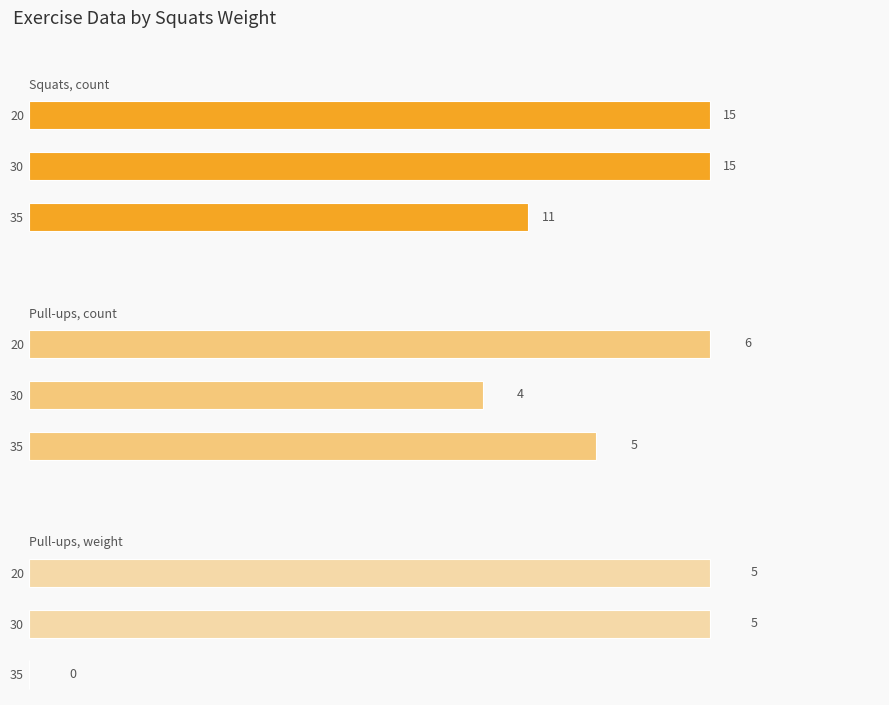

Reading right to left, what are all the values shown in this chart?

Squats, count: 11	15	15
Pull-ups, count: 5	4	6
Pull-ups, weight: 0	5	5